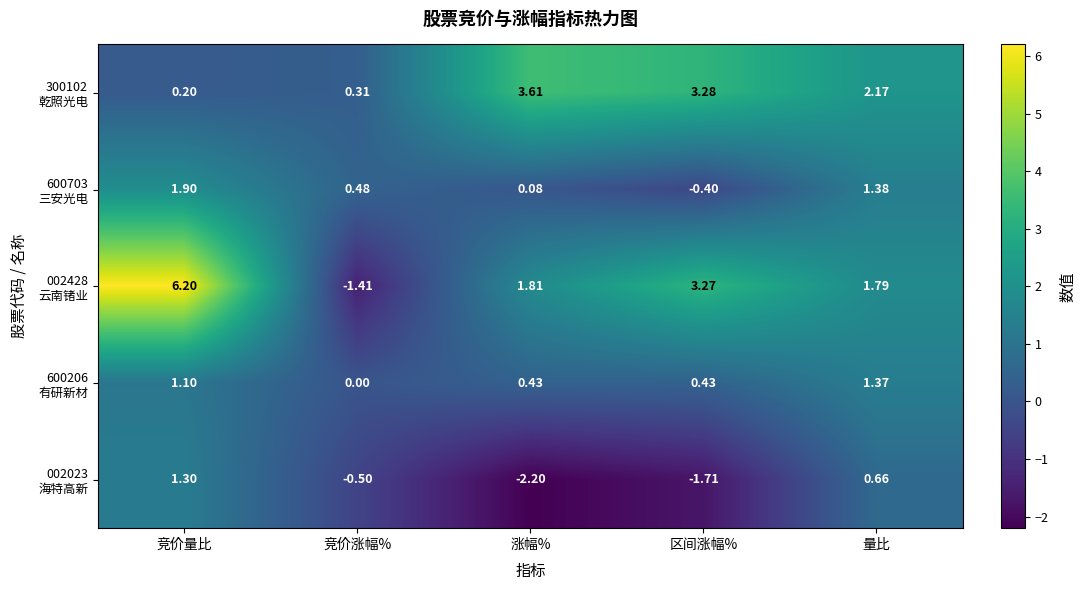

At which category does the chart reach its minimum across all series?

涨幅%